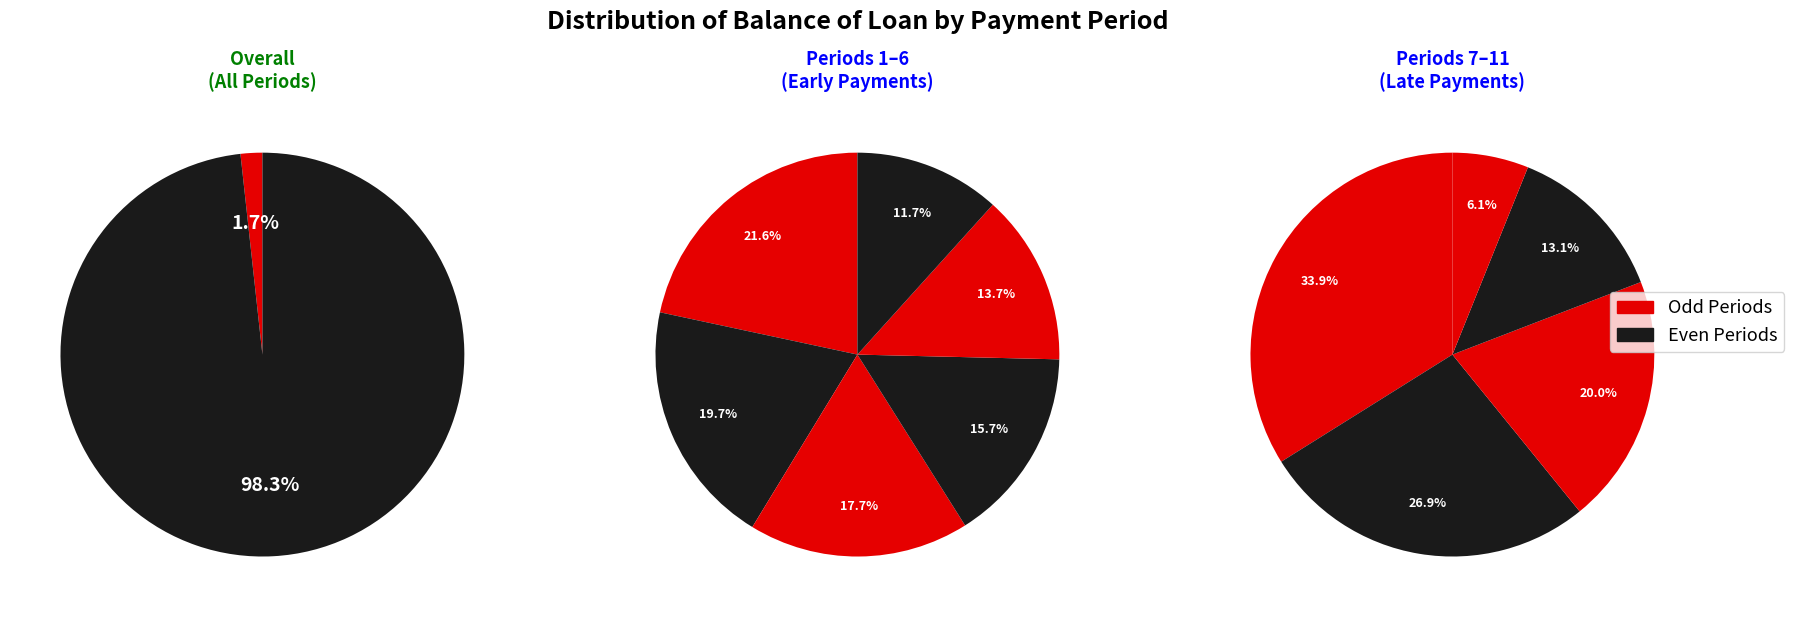

To the nearest percent, what portion does 9 represent?

4%